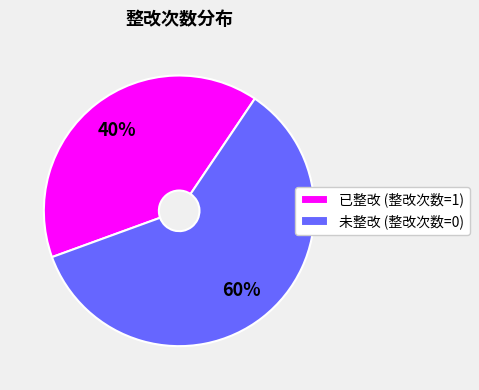

Which slice is the largest?

未整改 (整改次数=0)